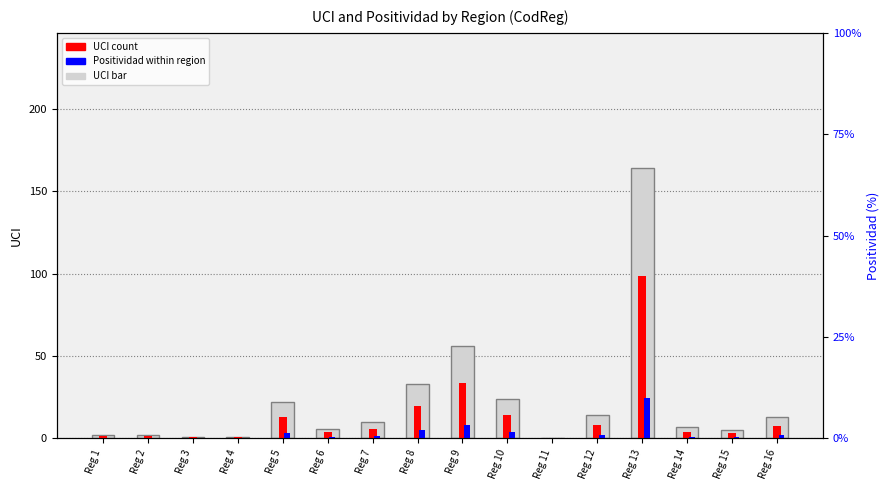

What is the sum of all UCI values?

360.0